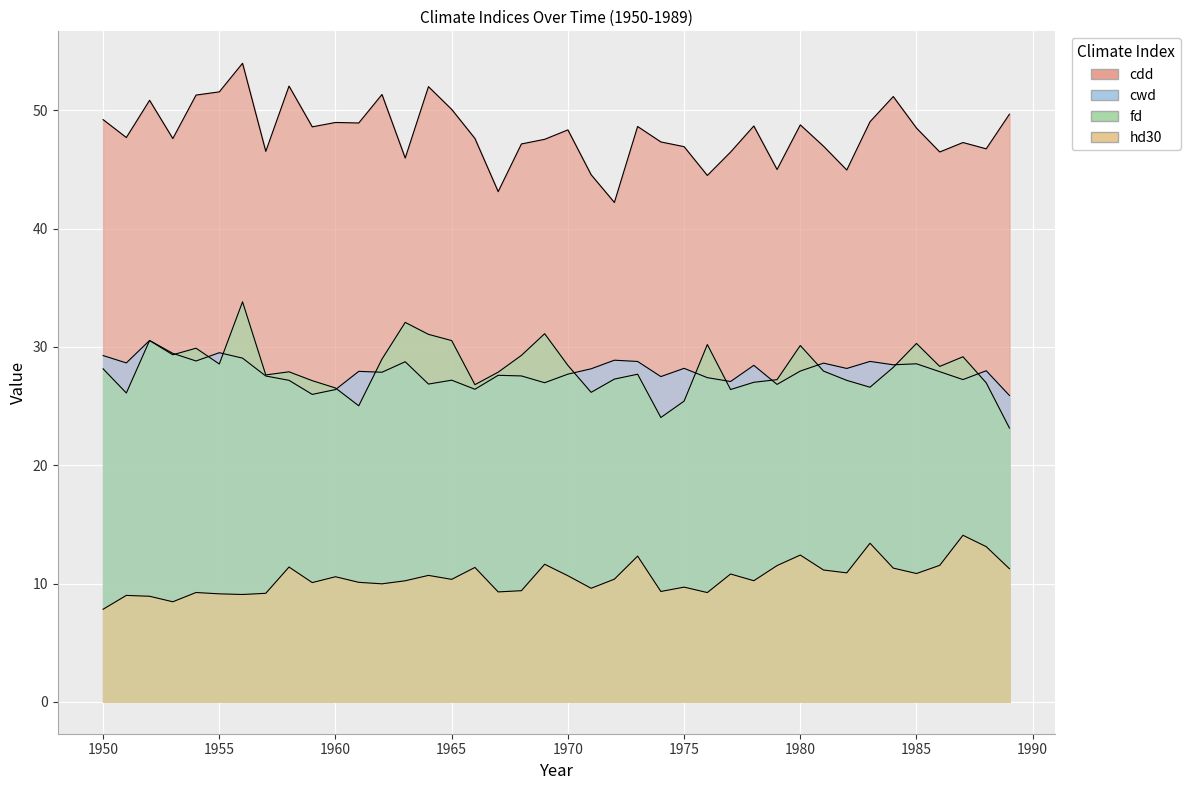

True or false: cwd and hd30 intersect in this chart.

False